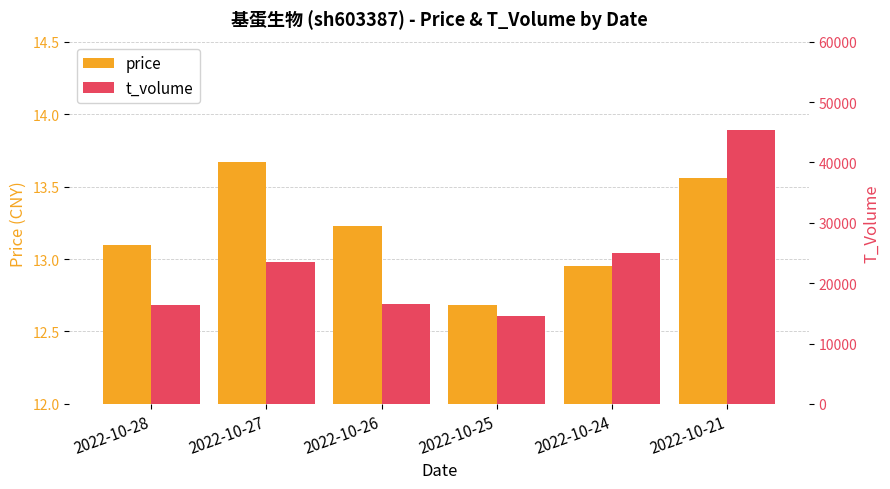

What is the difference between the price values at 2022-10-25 and 2022-10-26?

0.6